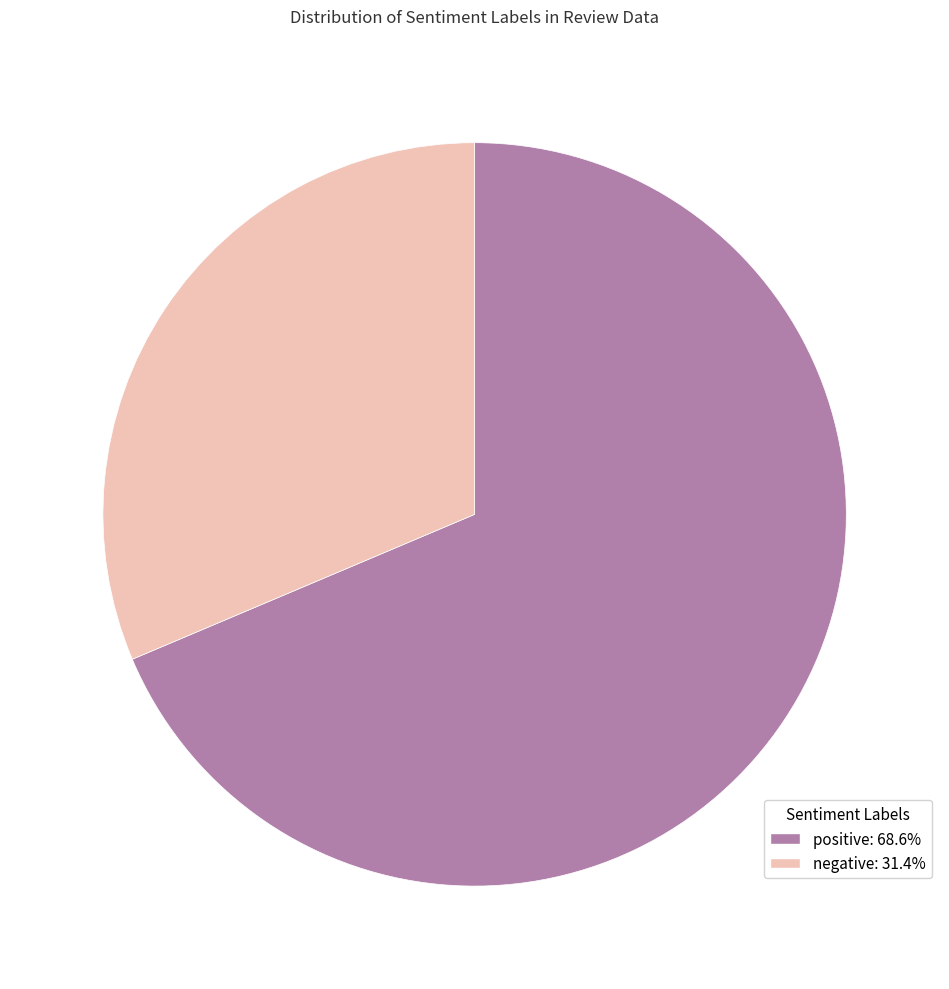

Does negative represent more than half of the total?

No